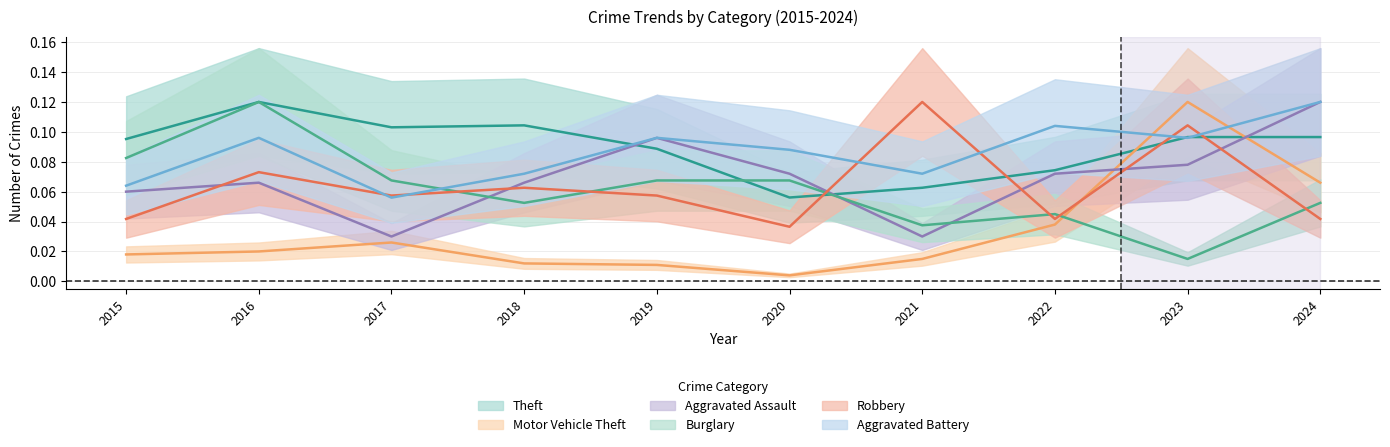

Which series has the widest spread of values?

Motor Vehicle Theft